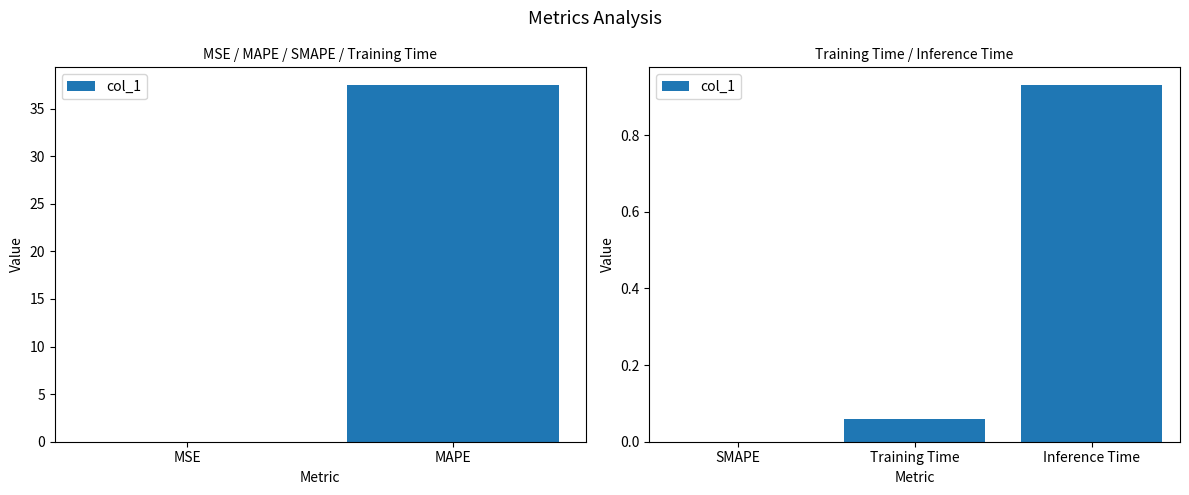

At which category does the chart reach its minimum across all series?

SMAPE